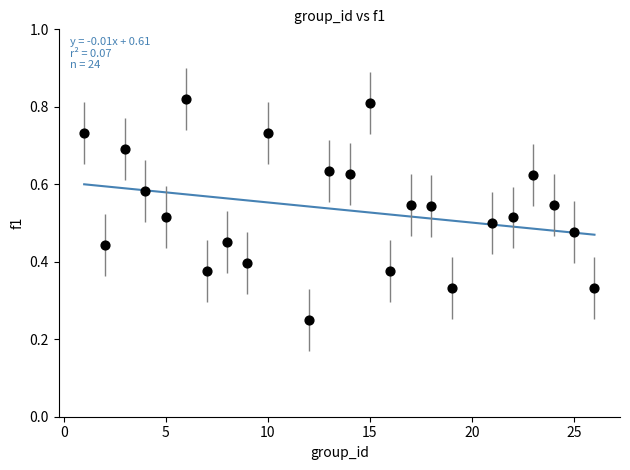

What is the range of X values (max minus min)?

25.0